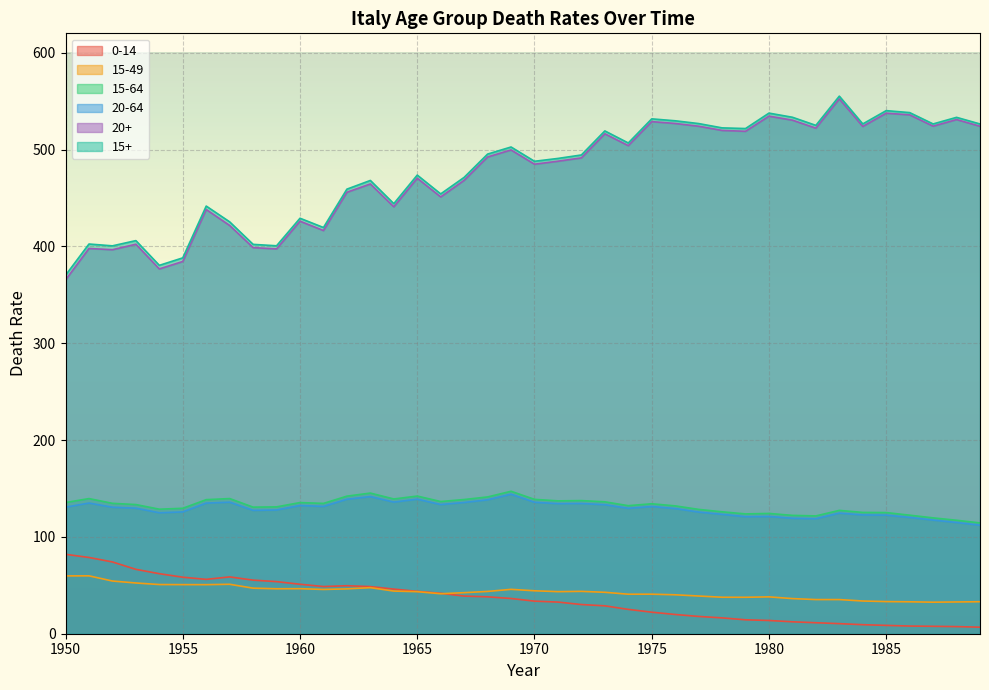

What are all the series names shown in the legend?

0-14, 15-49, 15-64, 20-64, 20+, 15+